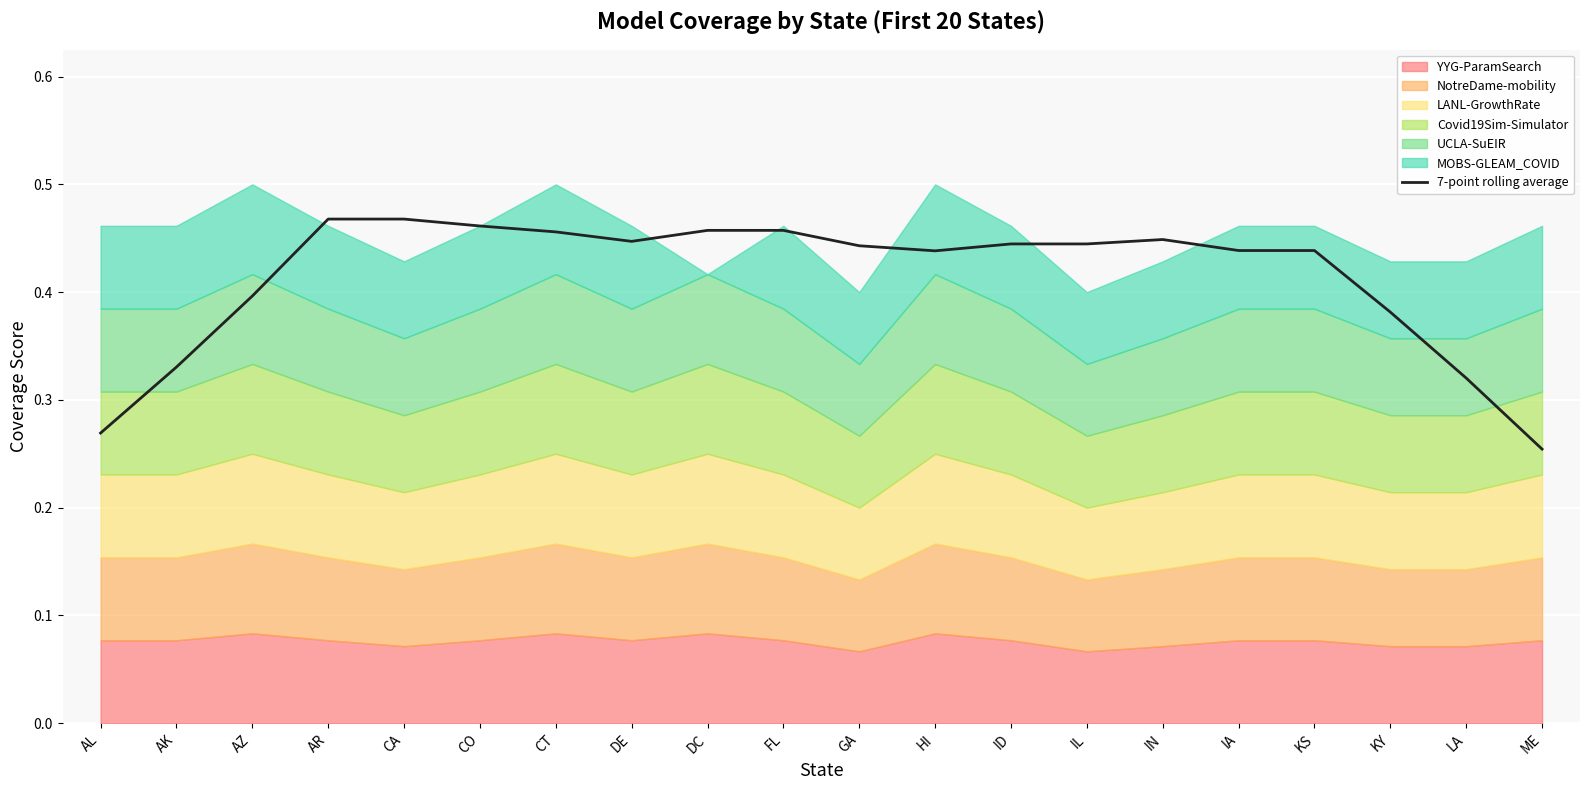

What is the average value?

0.4